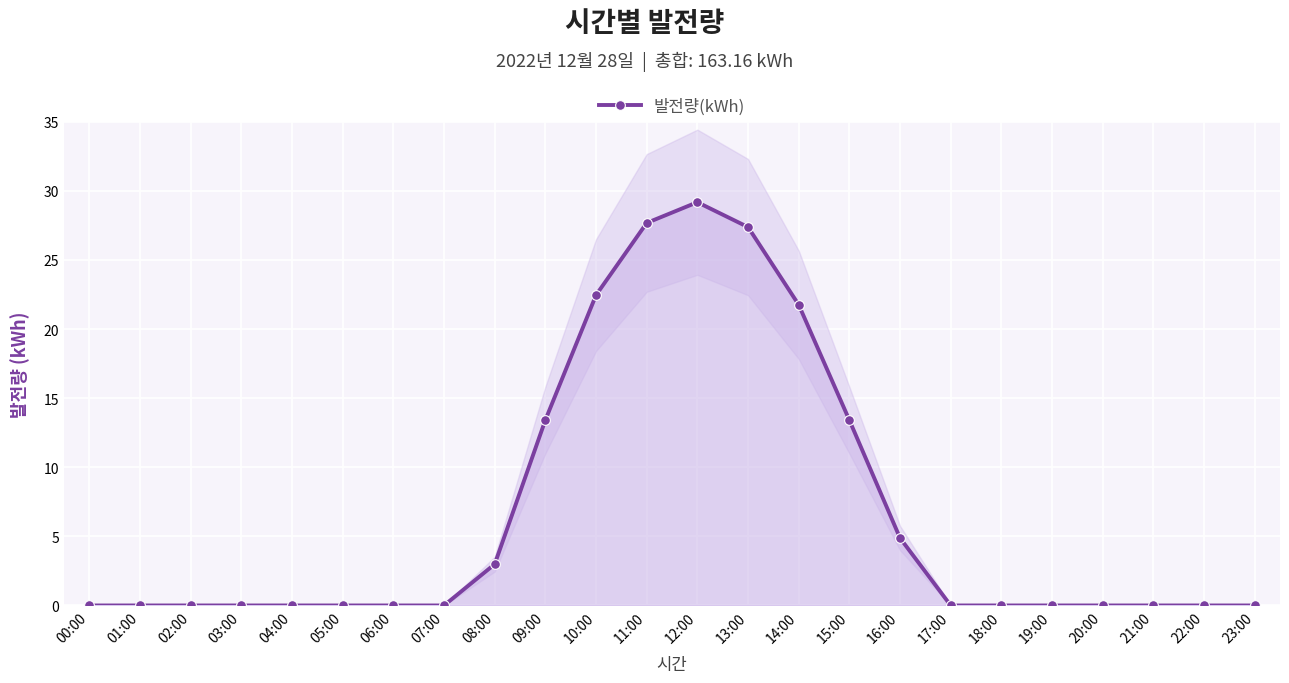

True or false: the data shows 4.9 at 16:00.

True